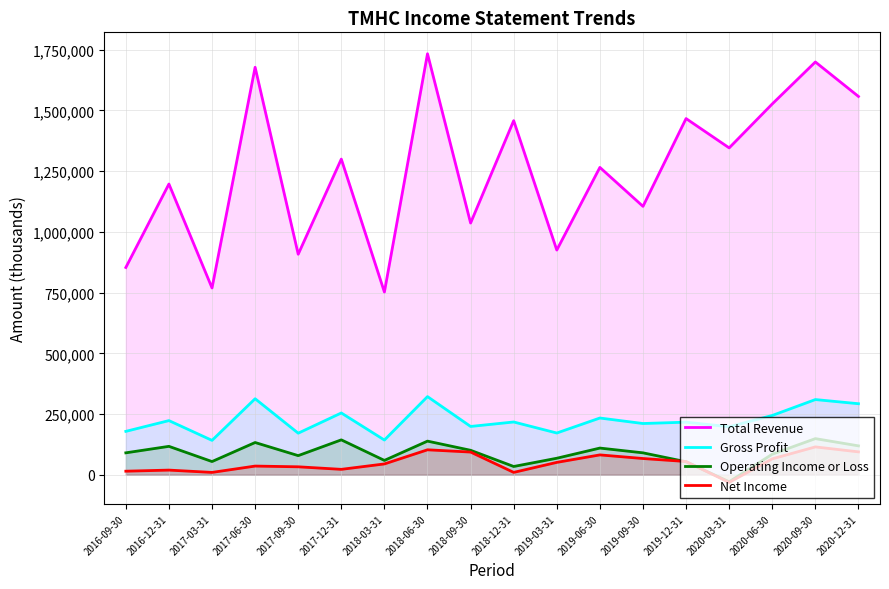

What is the difference between the Gross Profit values at 2020-09-30 and 2018-12-31?

92300